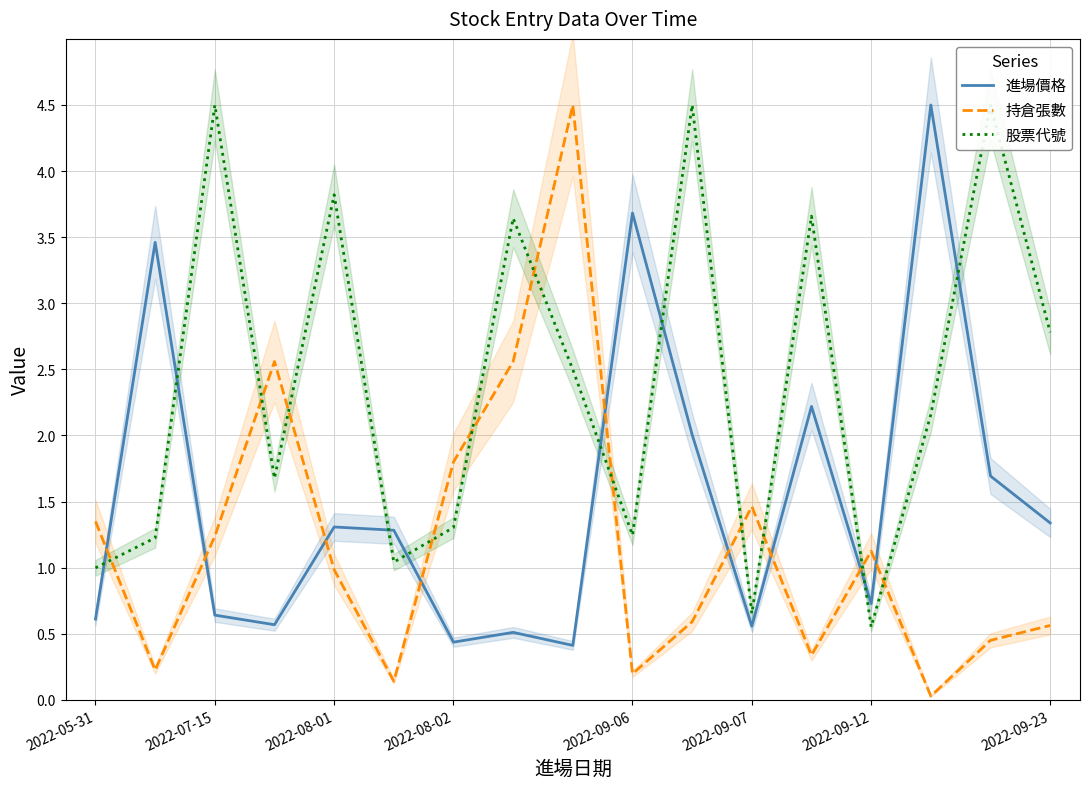

True or false: 股票代號 has a value of 3.8 at 2022-08-01.

True